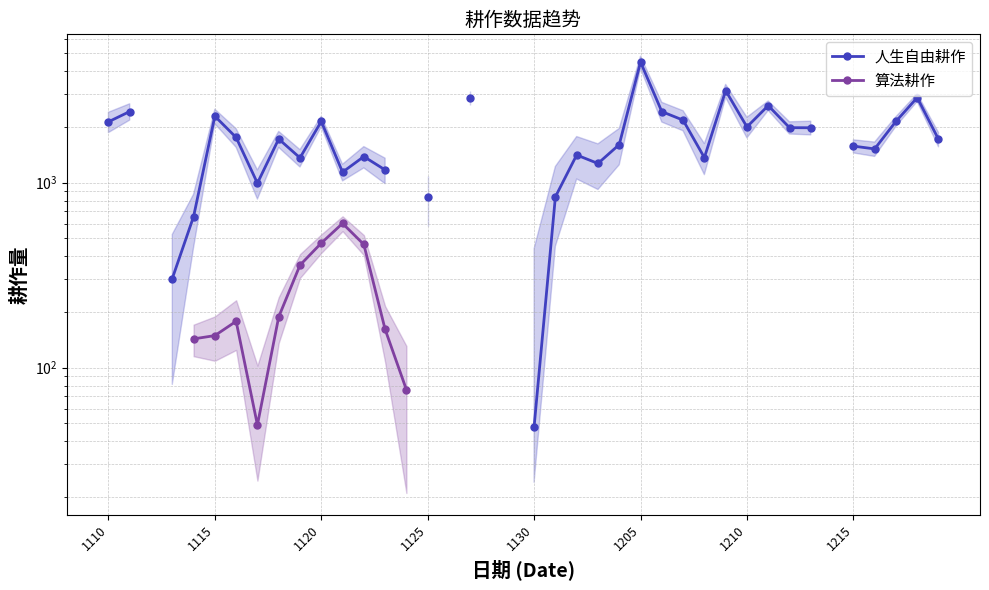

Between 29 and 28, which is larger?

29